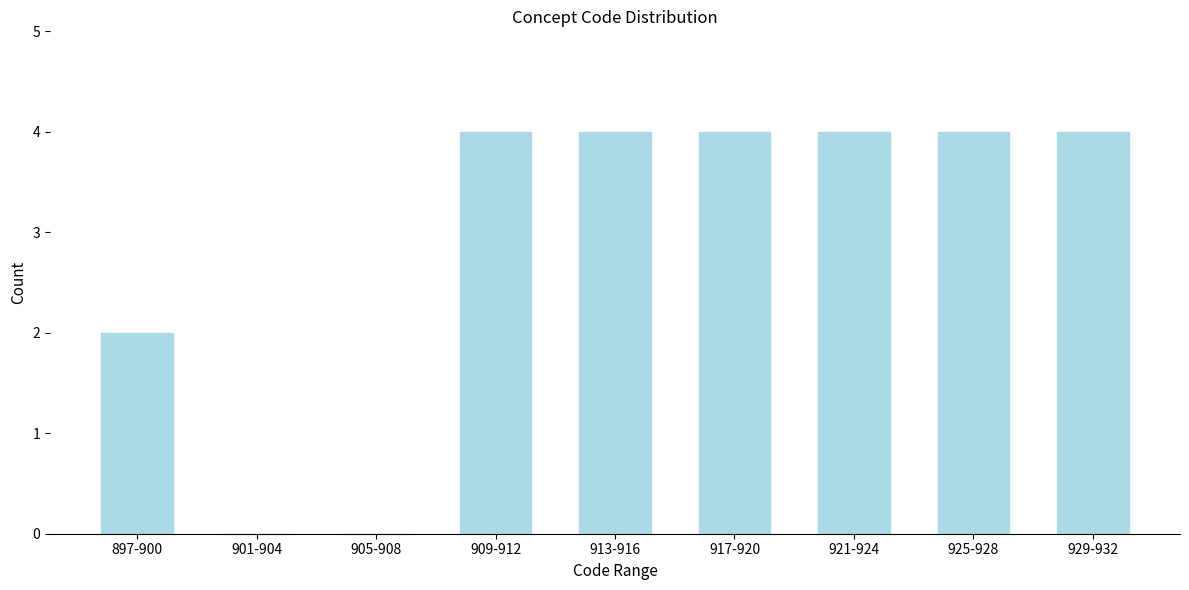

Reading right to left, list all the values displayed in this chart.

929-932=4	925-928=4	921-924=4	917-920=4	913-916=4	909-912=4	905-908=0	901-904=0	897-900=2